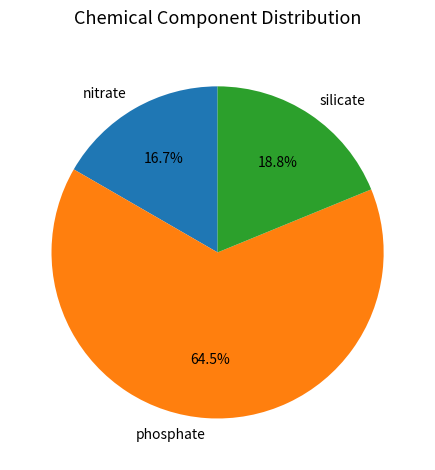

To the nearest percent, what is the average slice percentage?

33%